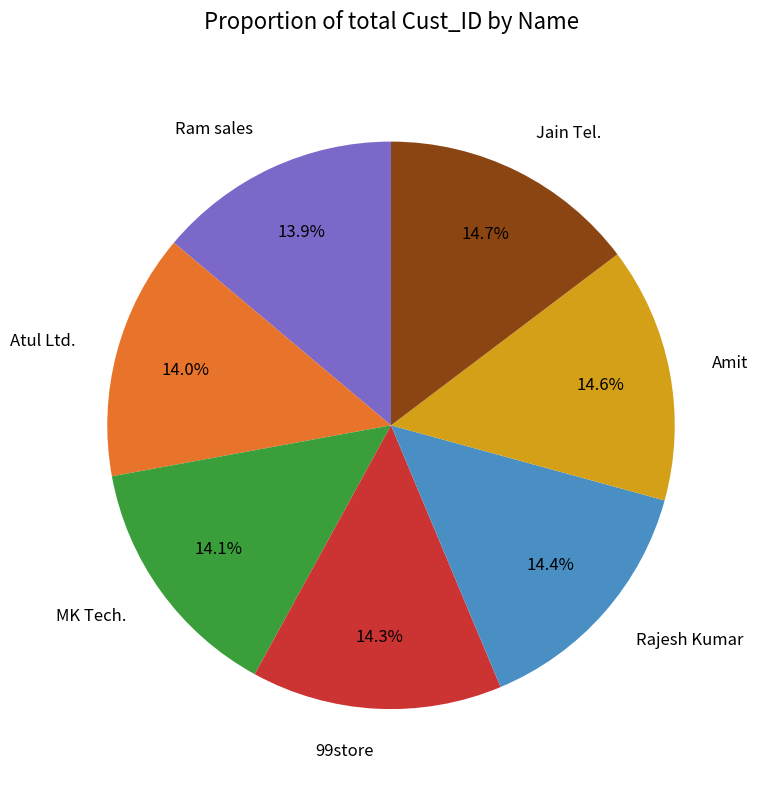

What percentage do Atul Ltd. and Rajesh Kumar together represent?

28.4%